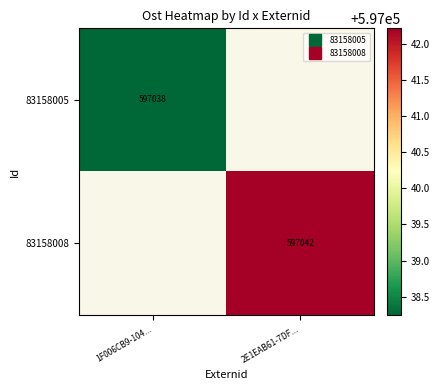

What is the maximum value shown in the chart?

597042.2